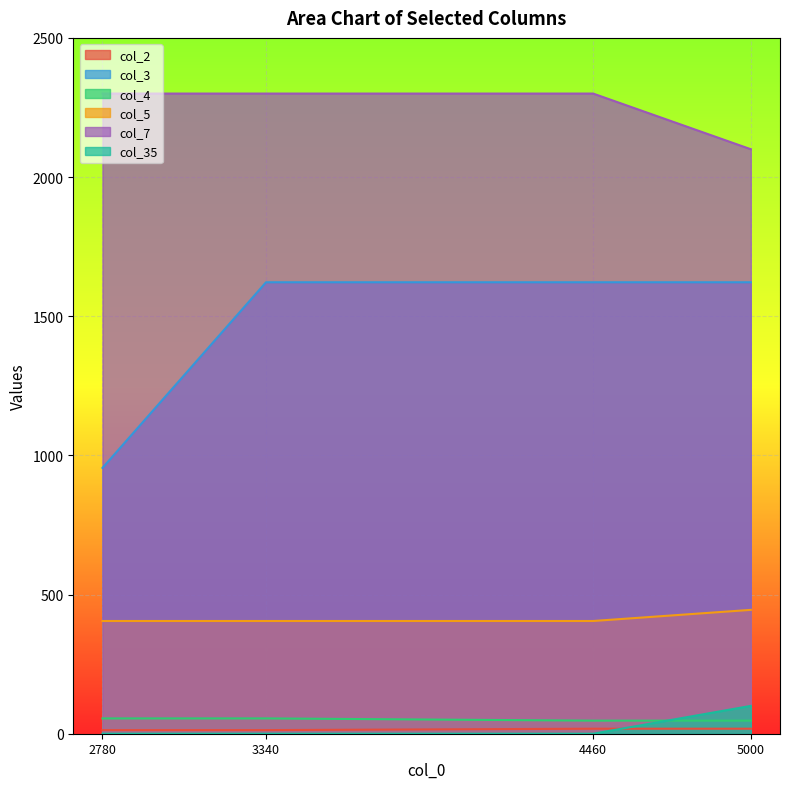

Reading right to left, extract all data points from this chart.

col_2: 5000=18	4460=18	3340=13	2780=13
col_3: 5000=1622	4460=1622	3340=1622	2780=955
col_4: 5000=47	4460=47	3340=55	2780=55
col_5: 5000=445	4460=405	3340=405	2780=405
col_7: 5000=2100	4460=2300	3340=2300	2780=2300
col_35: 5000=100	4460=0	3340=0	2780=0